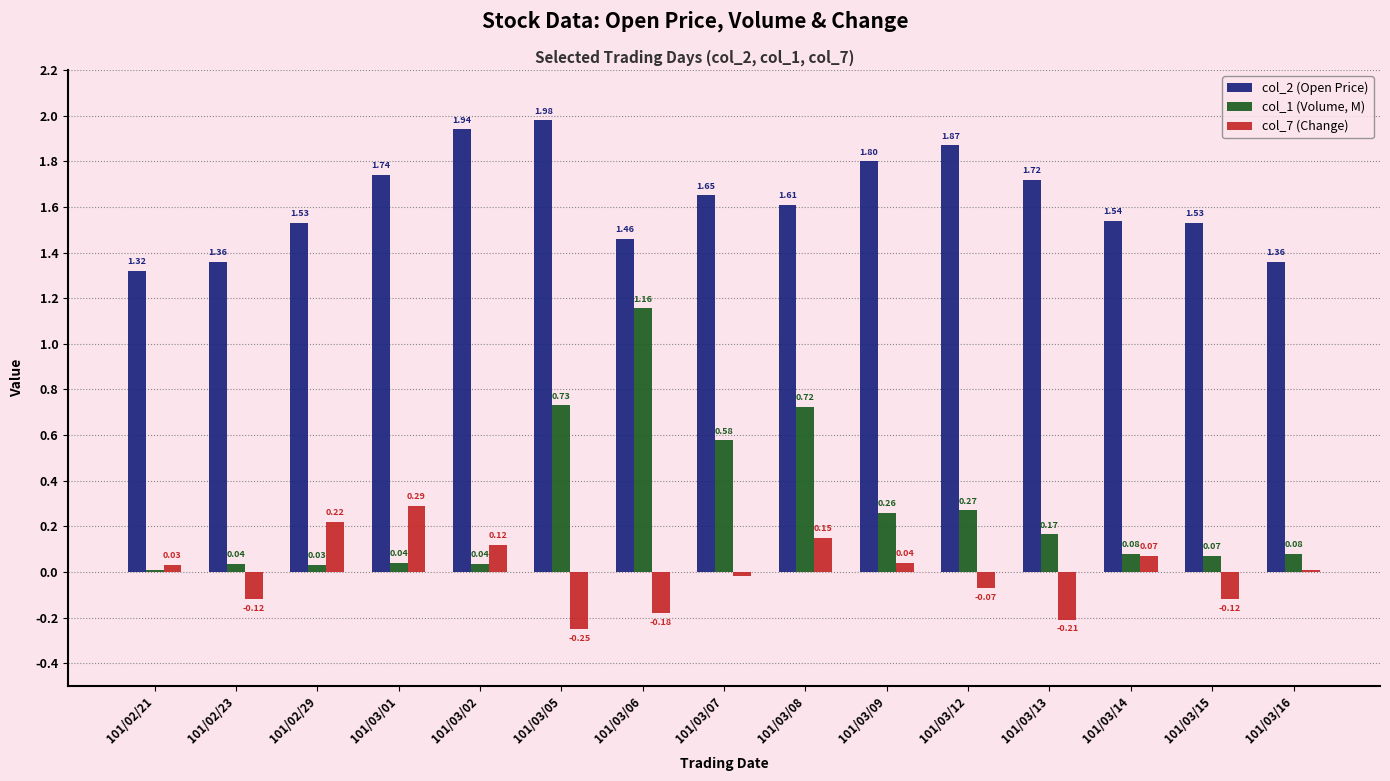

Which series has the widest spread of values?

col_1 (Volume, M)